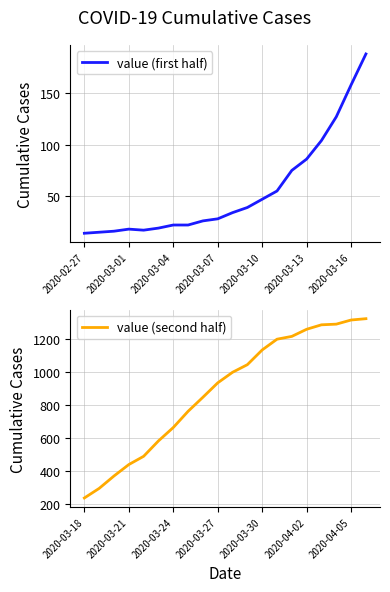

Is it true that value (first half) equals 5 at 2020-03-04?

False